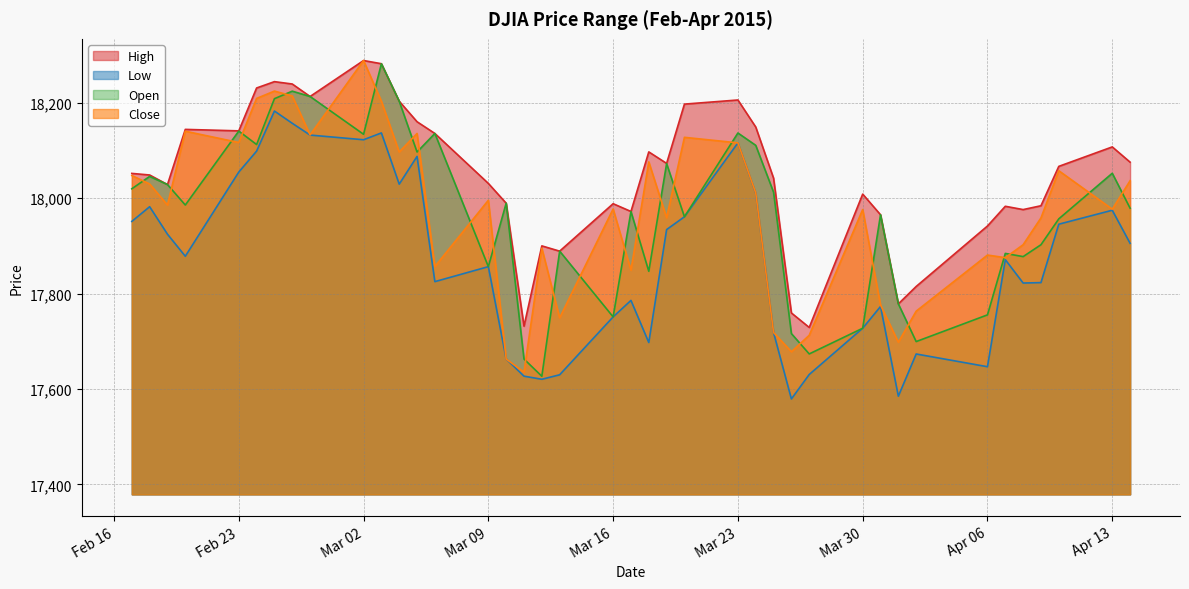

How many lines are shown in the chart?

4